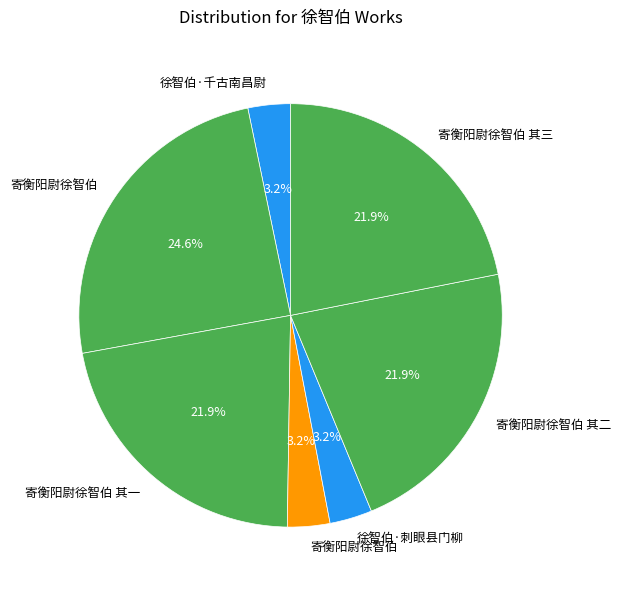

Which category has the smallest portion of the pie?

寄衡阳尉徐智伯